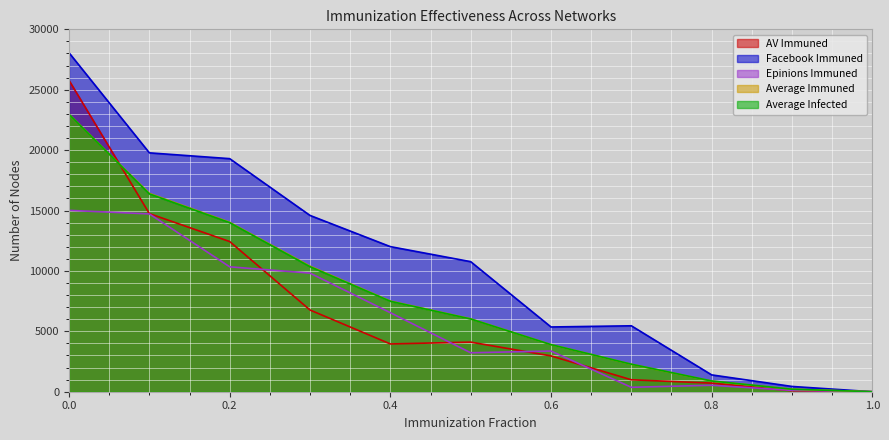

What are all the series names shown in the legend?

AV Immuned, Facebook Immuned, Epinions Immuned, Average Immuned, Average Infected